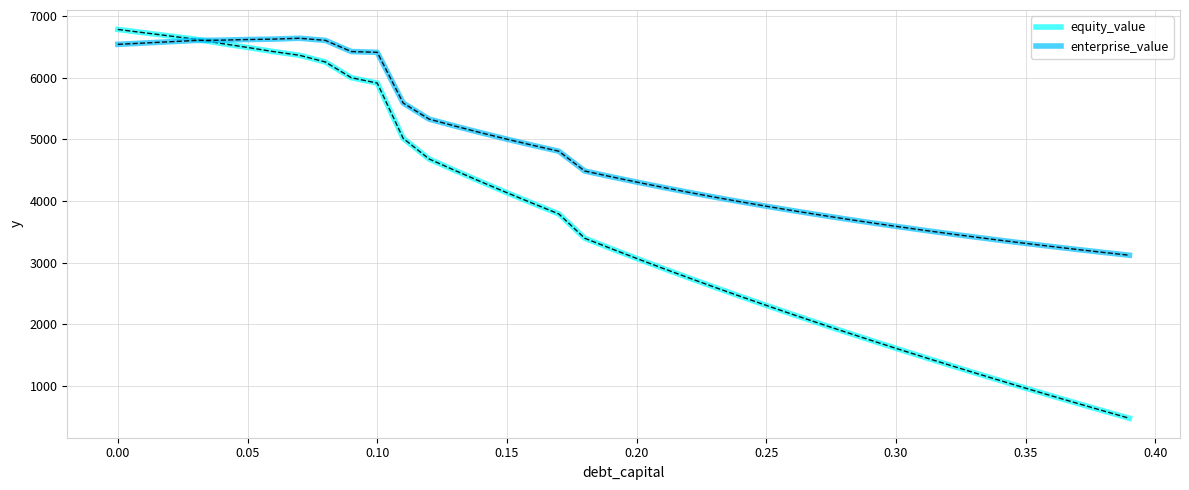

What are all the series names shown in the legend?

equity_value, enterprise_value